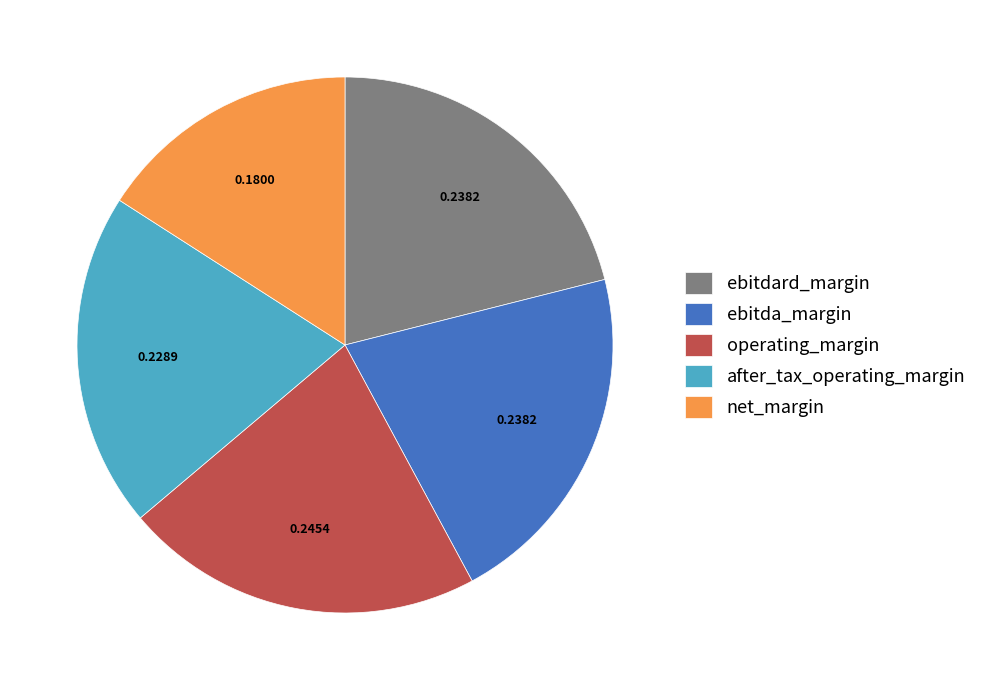

Which slice is the largest?

operating_margin